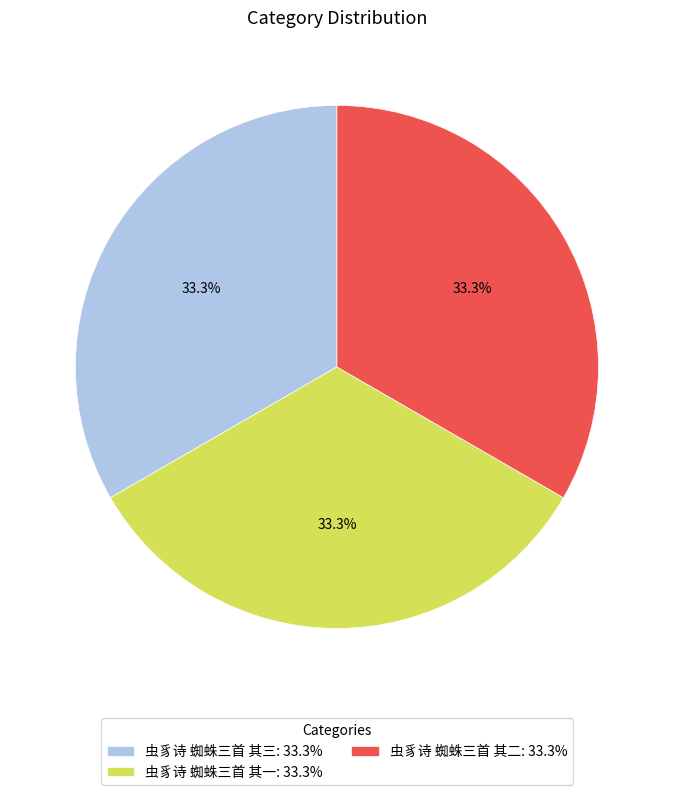

What portion of the pie excludes 虫豸诗 蜘蛛三首 其一?

66.7%